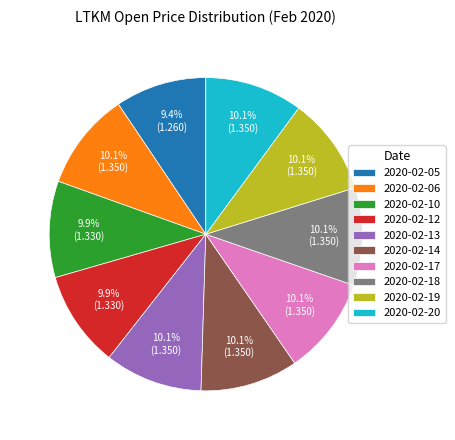

True or false: 2020-02-14 accounts for 10% of the total.

True